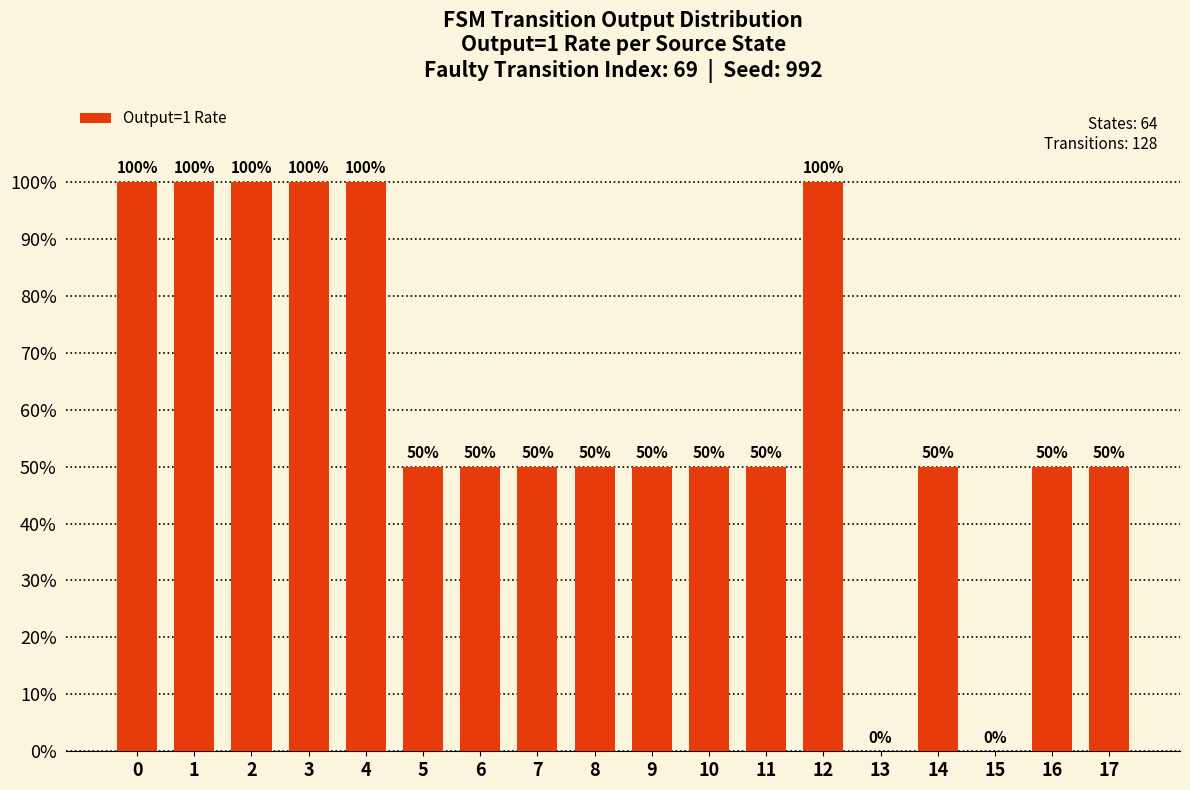

Are the bars horizontal?

No